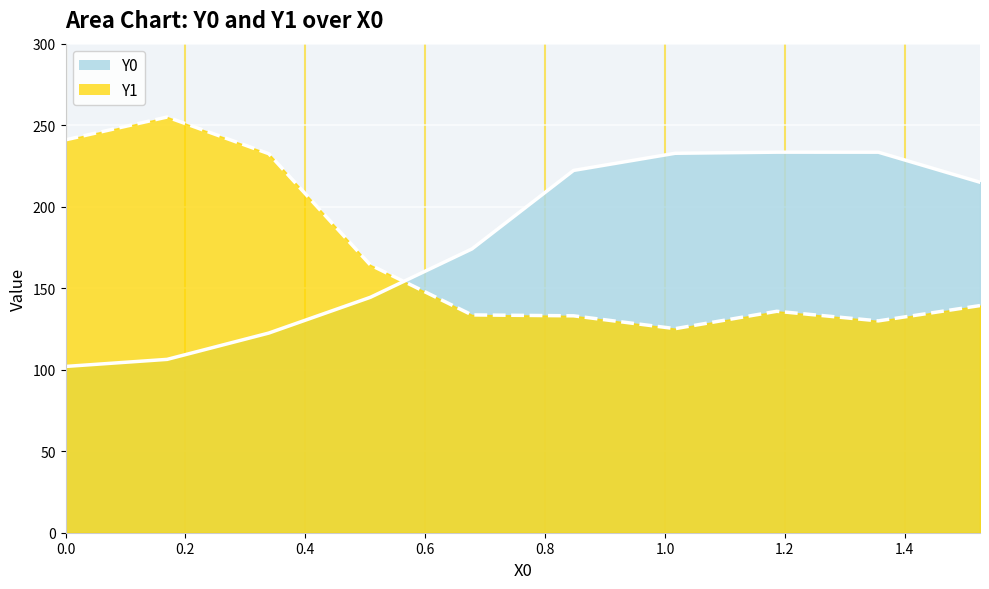

What is the average value of the Y1 series?

169.0